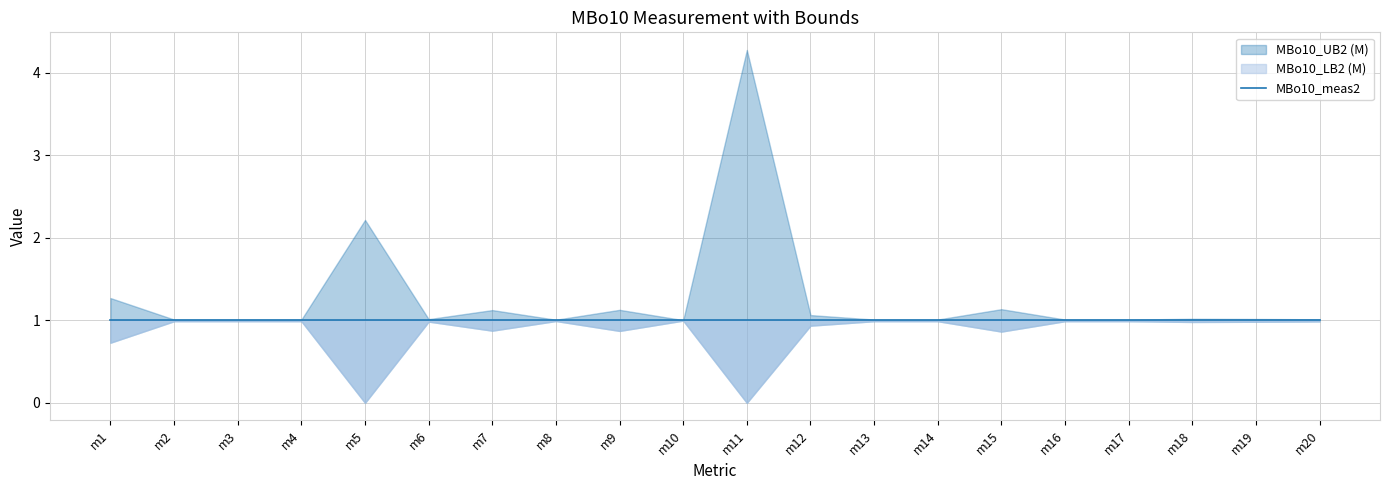

Is this an area chart (filled region under the line)?

No